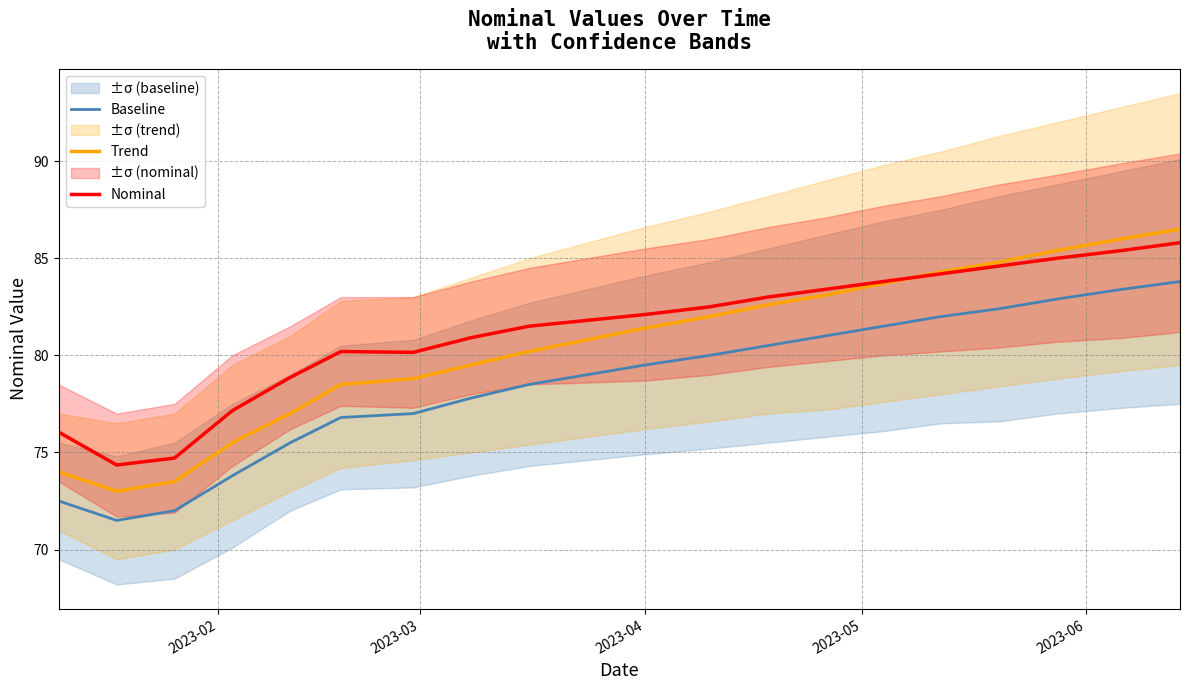

True or false: Baseline and Nominal intersect in this chart.

False